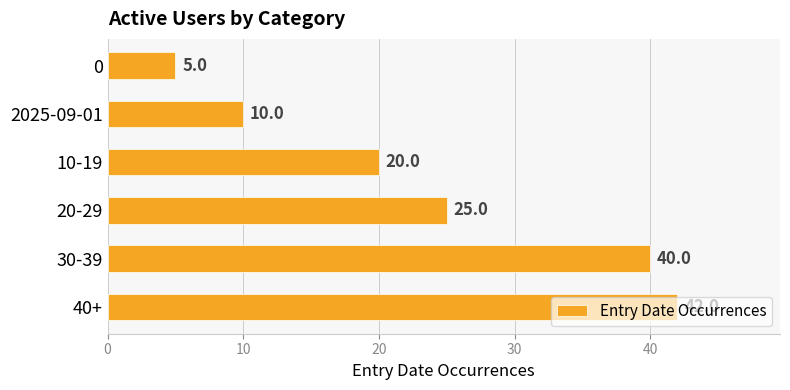

What is the approximate value at 40+, to the nearest 5?

40